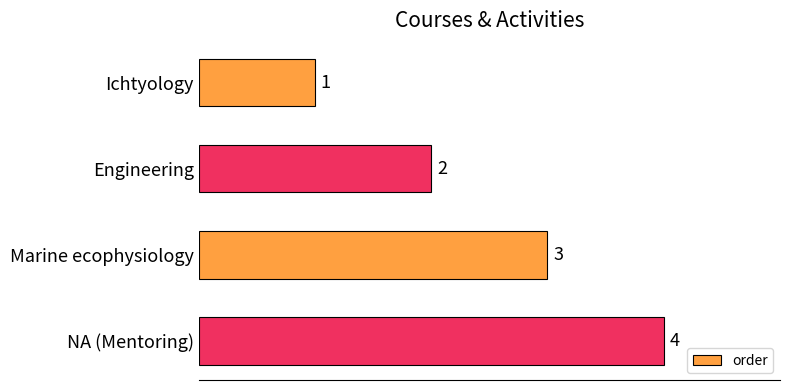

Rank the categories by value from highest to lowest.

NA (Mentoring), Marine ecophysiology, Engineering, Ichtyology